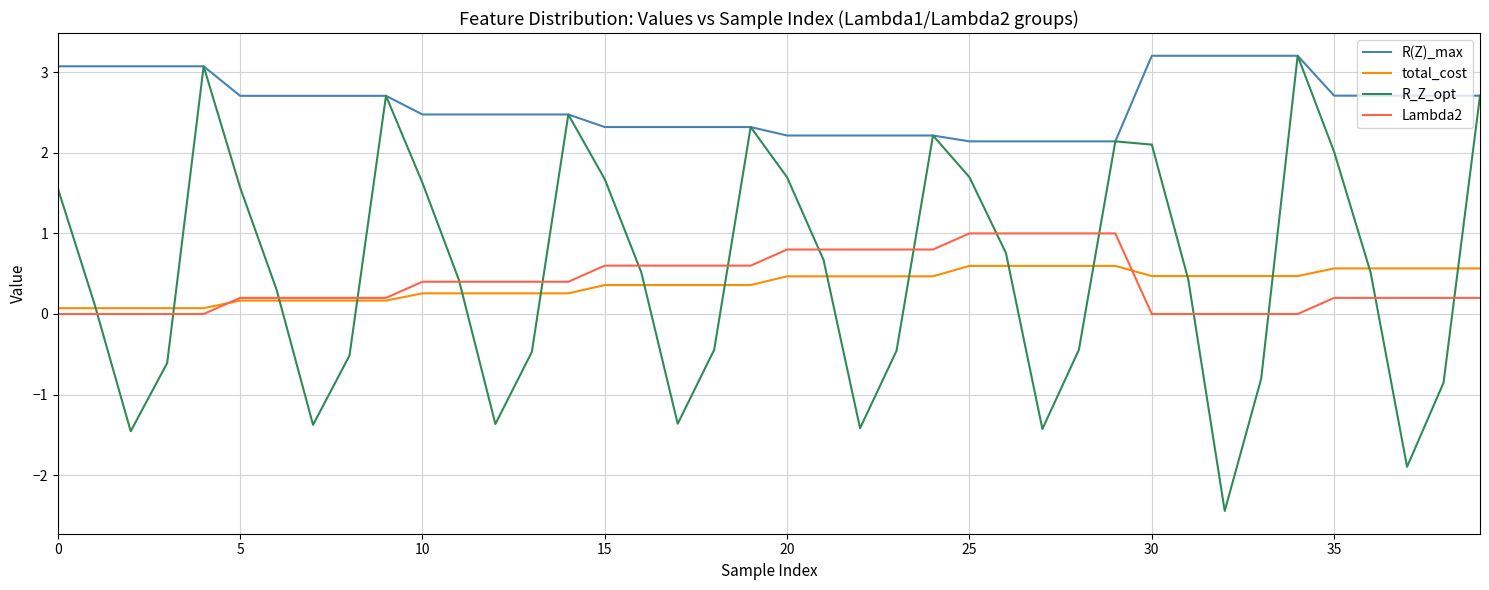

What is the difference between the second highest and minimum values in the total_cost series?

0.5